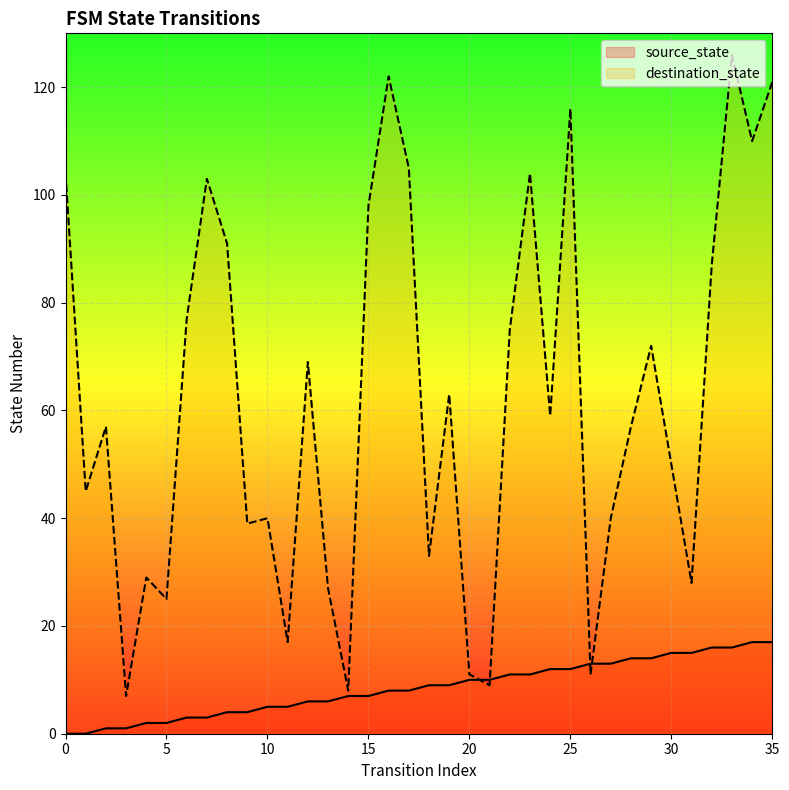

The source_state series shows 12 at 24. True or false?

True